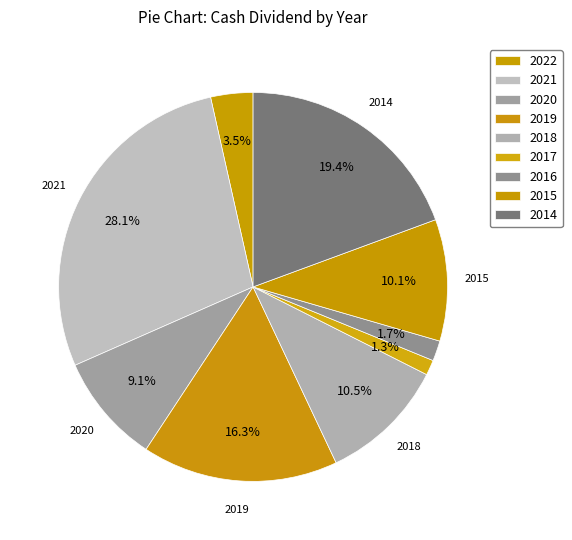

Which category has the biggest portion of the pie?

2021